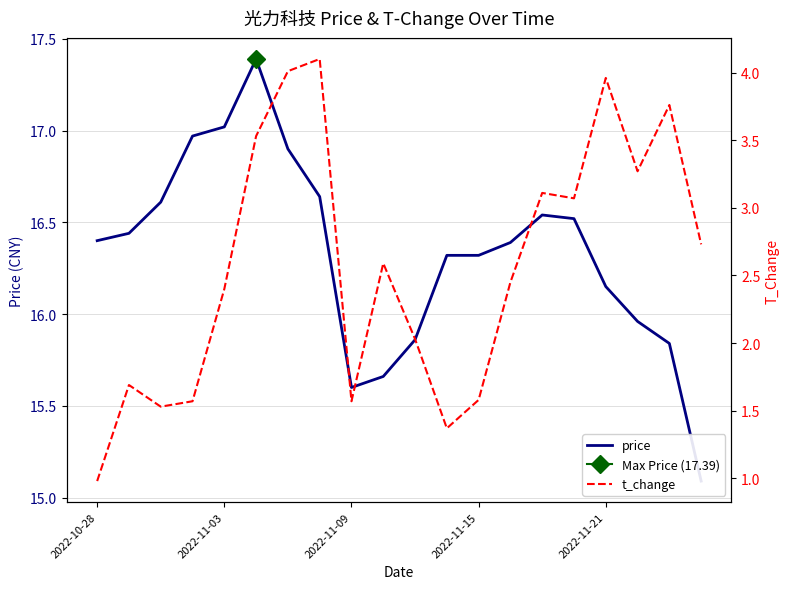

True or false: price and t_change intersect in this chart.

False